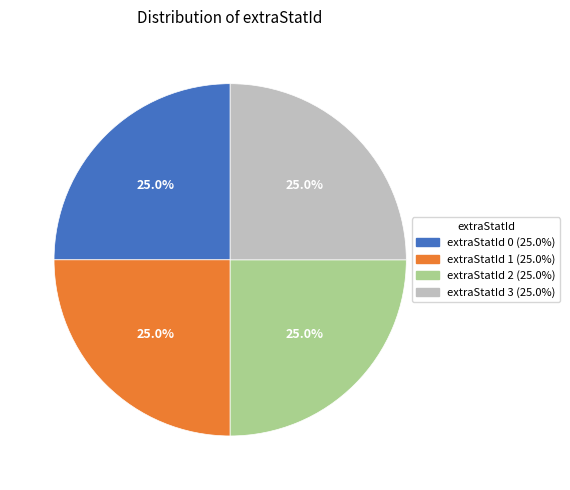

To the nearest percent, what is the difference between the largest and smallest slice percentages?

0%